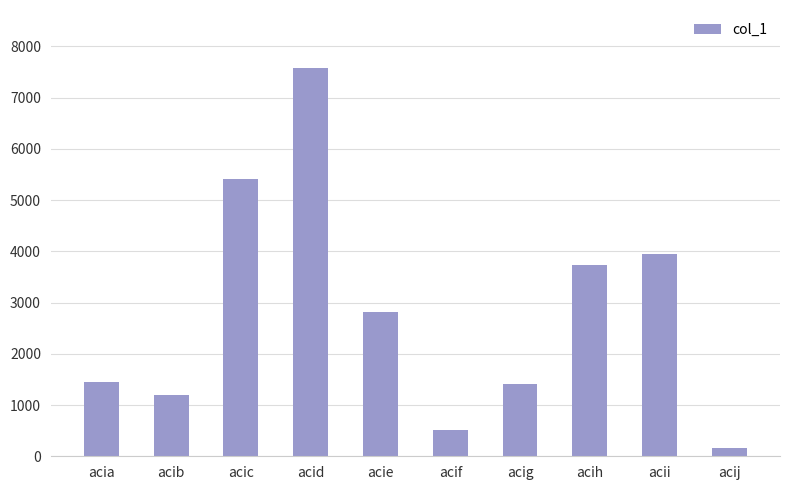

Count the number of categories in the chart.

10